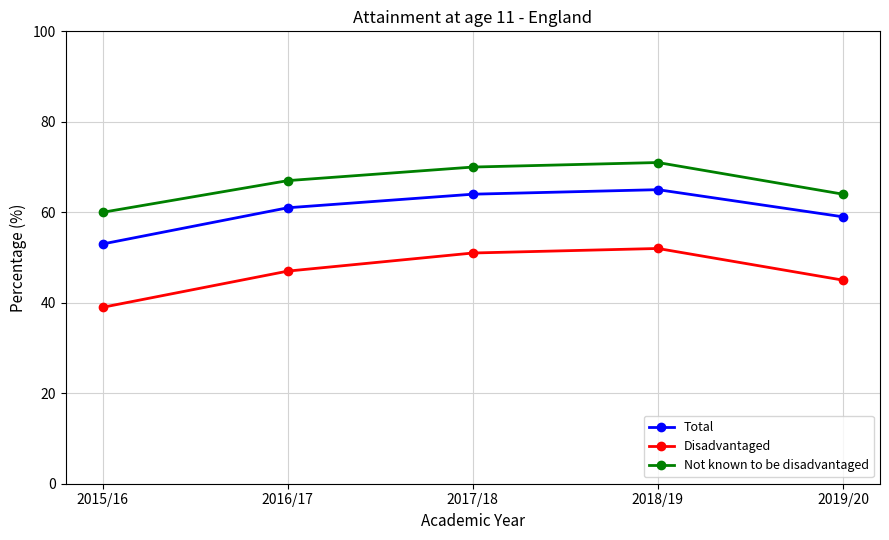

Does the chart have visible grid lines?

Yes